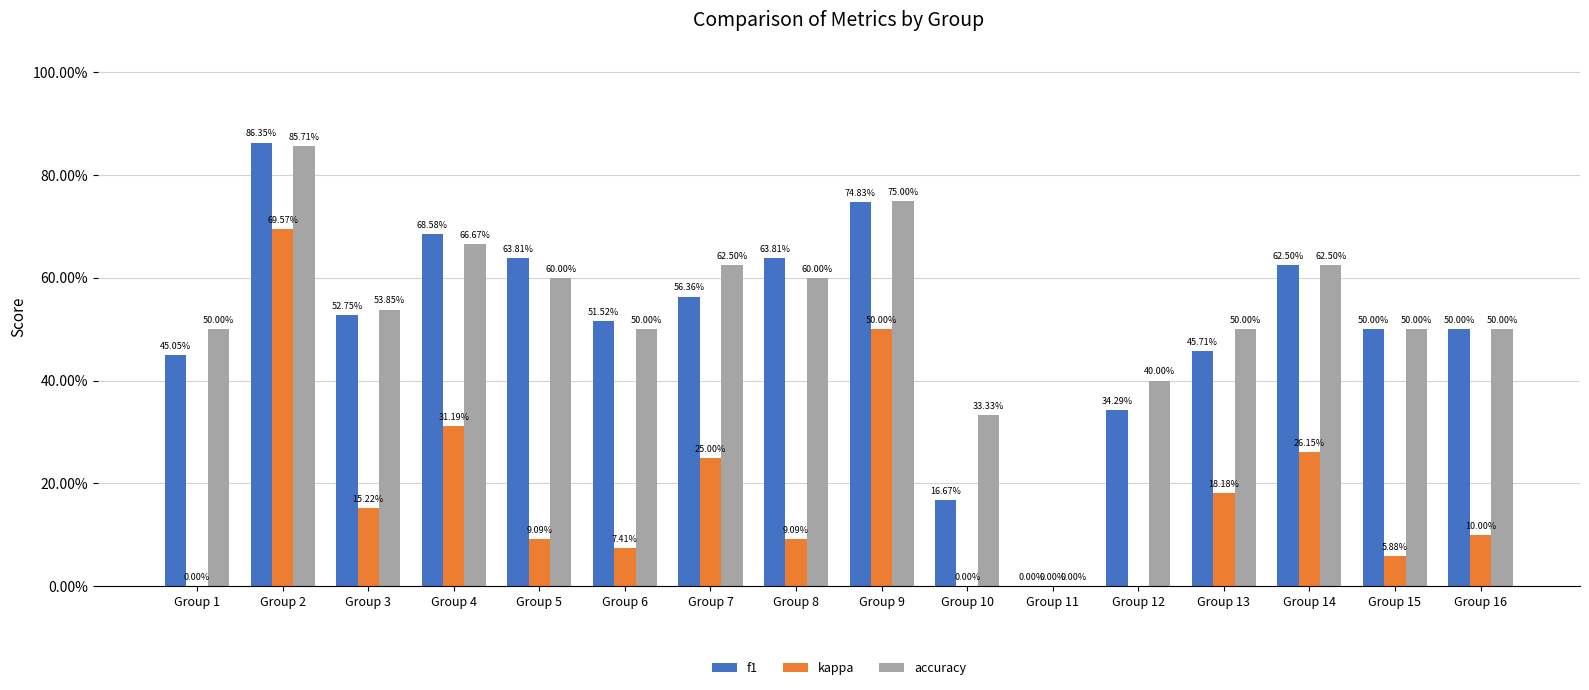

How many positive values does the kappa series have?

12